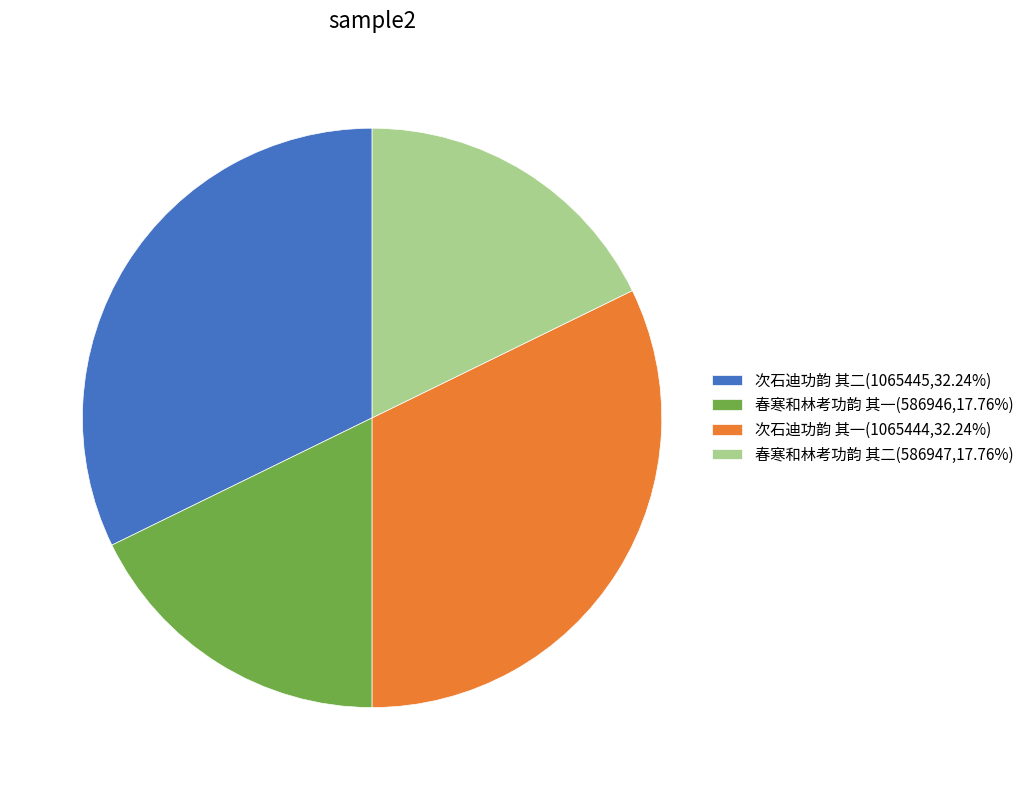

What is the ratio of the value at 次石迪功韵 其一(1065444,32.24%) to the value at 春寒和林考功韵 其二(586947,17.76%)?

1.8